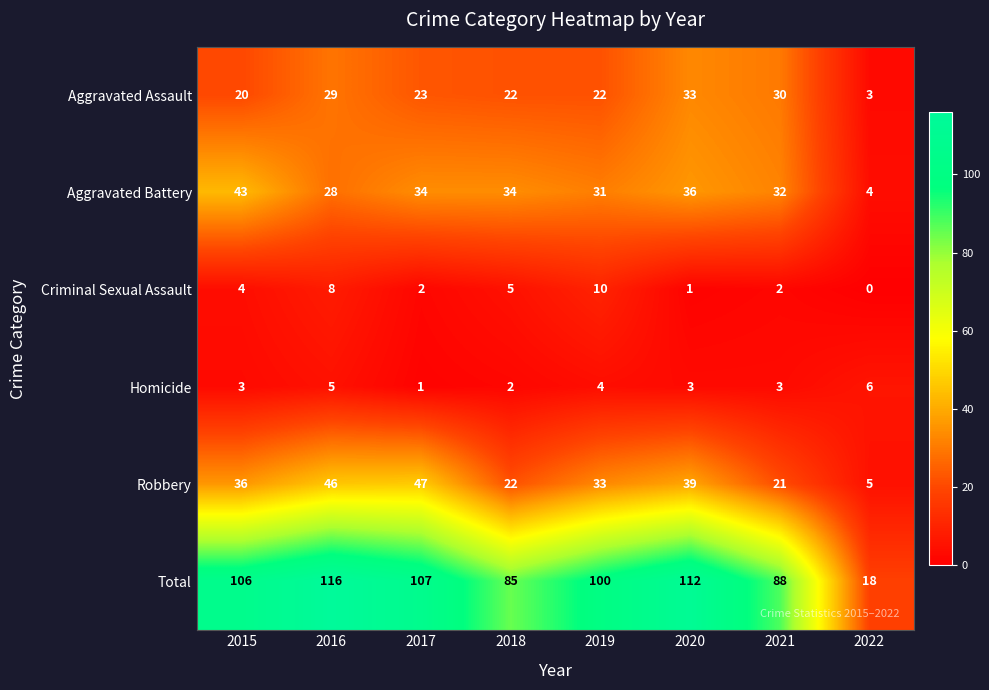

At which label does Criminal Sexual Assault reach its minimum?

2022